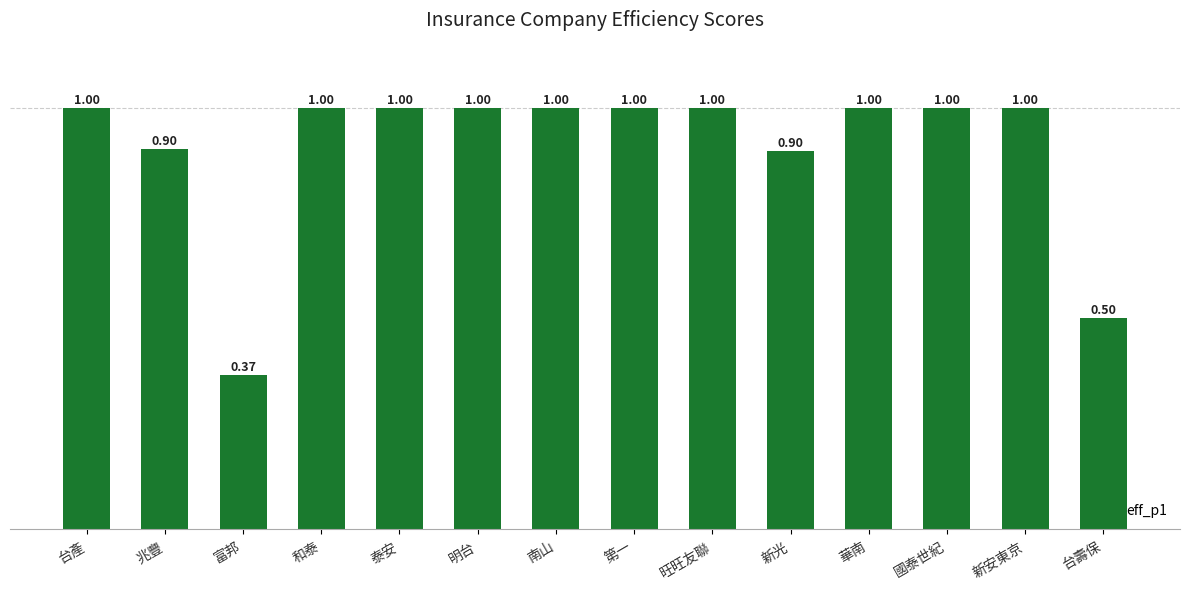

At which category does the chart reach its minimum across all series?

富邦